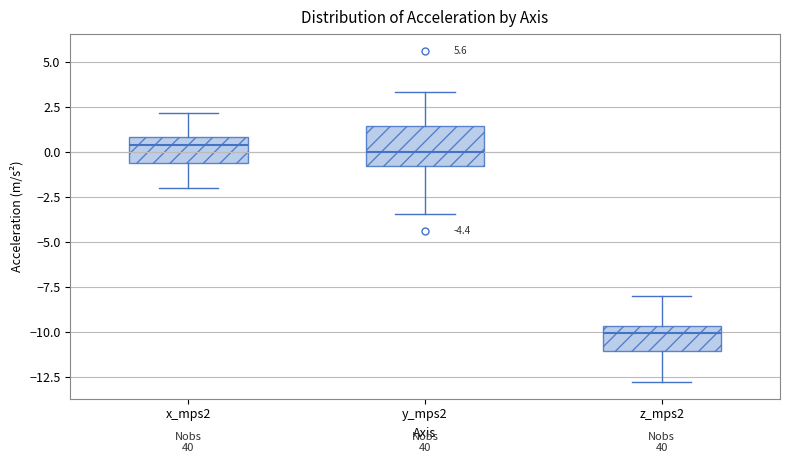

Comparing the boxes themselves (not the whiskers), which one is the tallest?

y_mps2